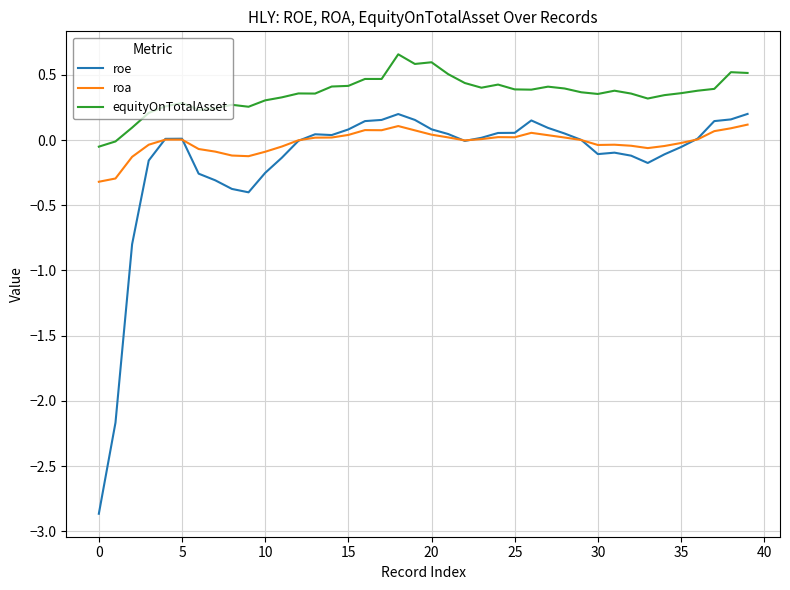

Rank the series by their average value, from lowest to highest.

roe, roa, equityOnTotalAsset